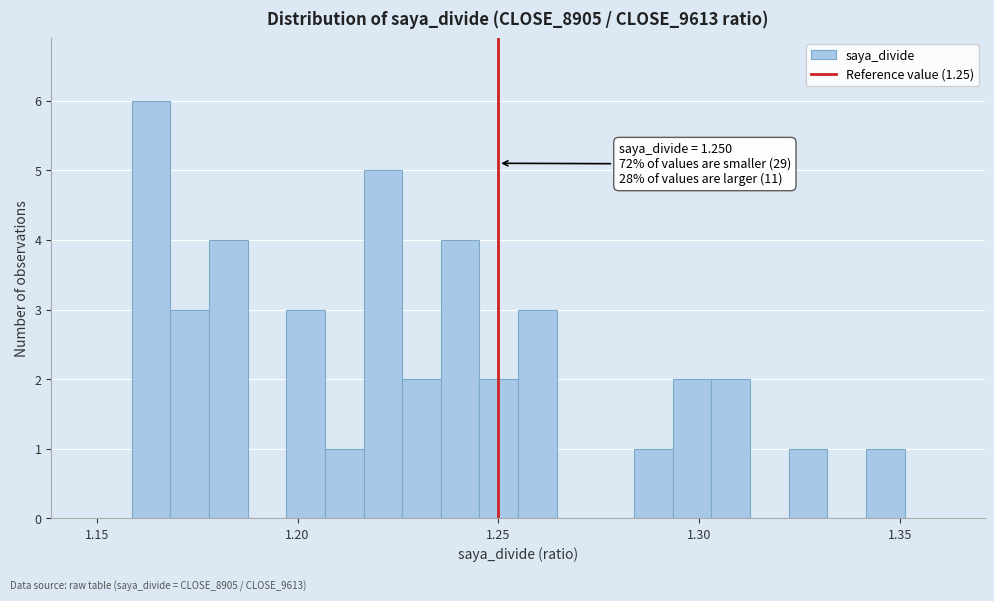

Read against the x-axis, roughly where is the centre of the tallest bar?

1.165